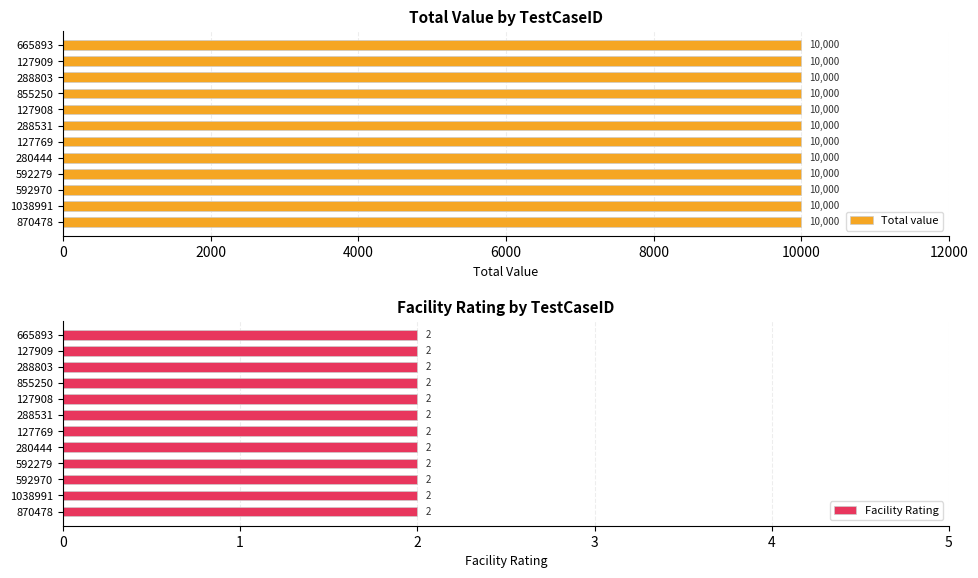

At 592970, list the series in order from largest to smallest.

Total value, Facility Rating